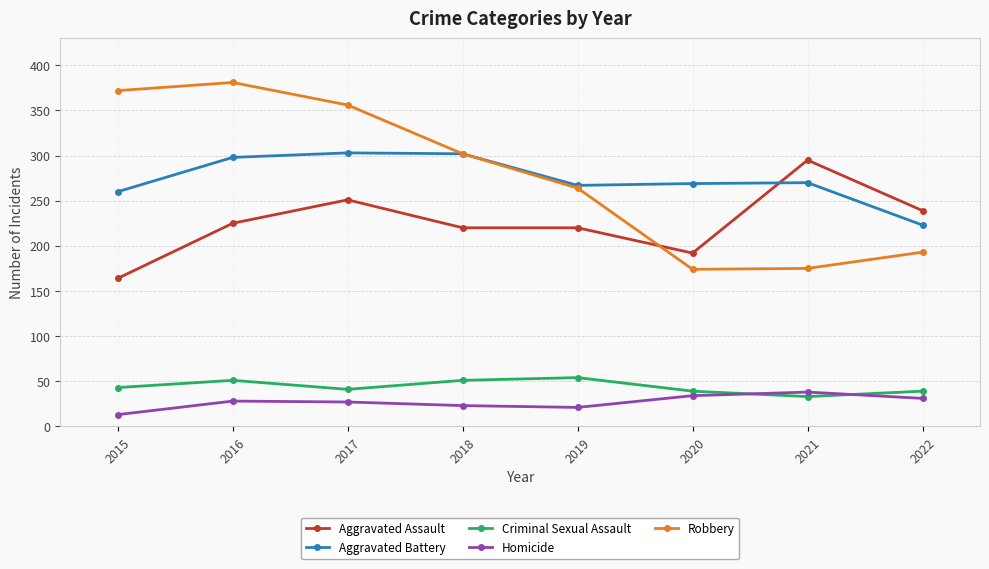

At how many categories does at least one series exceed 215?

8